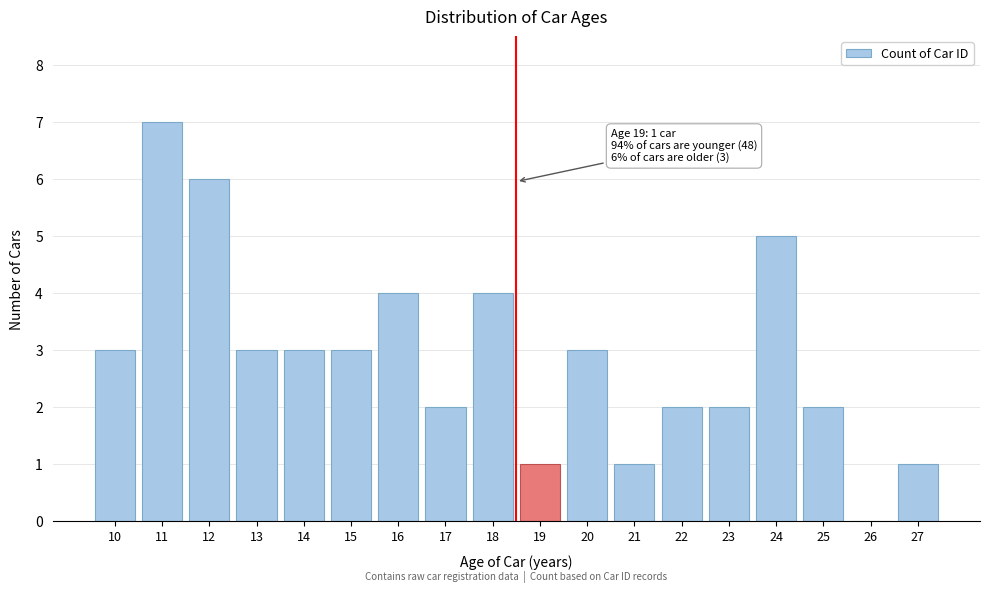

Reading left to right, extract all data points from this chart.

10=3	11=7	12=6	13=3	14=3	15=3	16=4	17=2	18=4	19=1	20=3	21=1	22=2	23=2	24=5	25=2	26=0	27=1